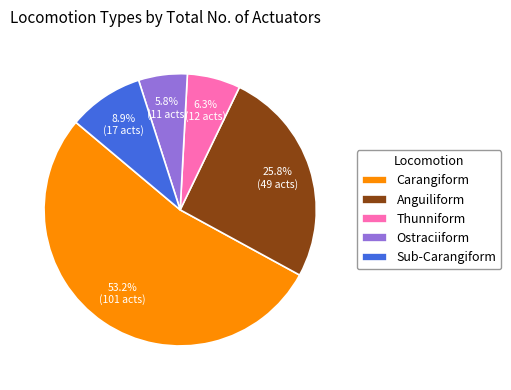

Between Ostraciiform and Sub-Carangiform, which is larger?

Sub-Carangiform